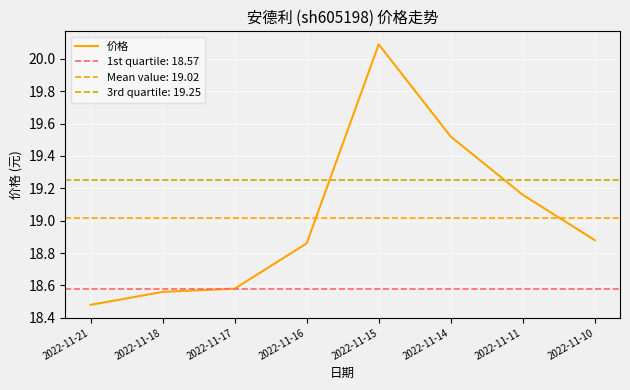

Is it true that the value at 2022-11-21 is 31.2?

False